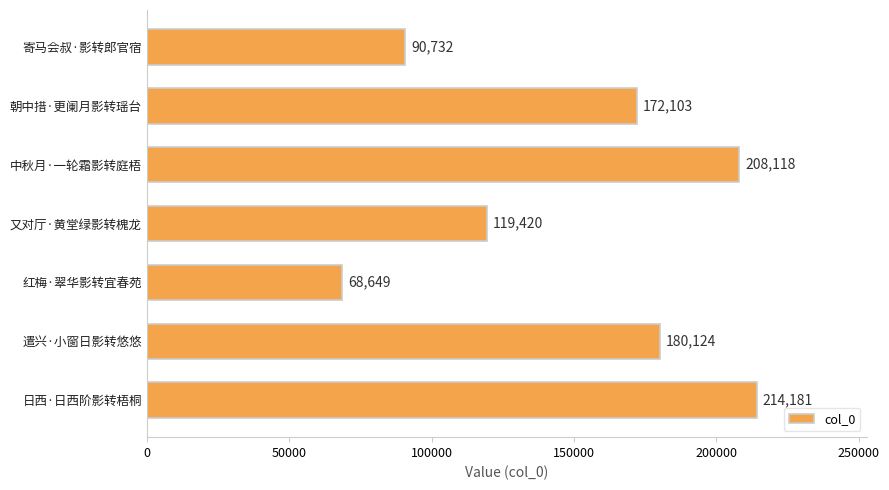

Reading top to bottom, list all the values displayed in this chart.

90732	172103	208118	119420	68649	180124	214181